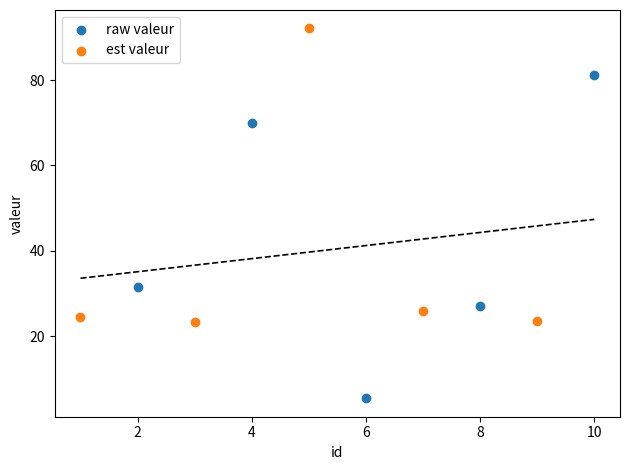

Which series contains the lowest Y value?

raw valeur